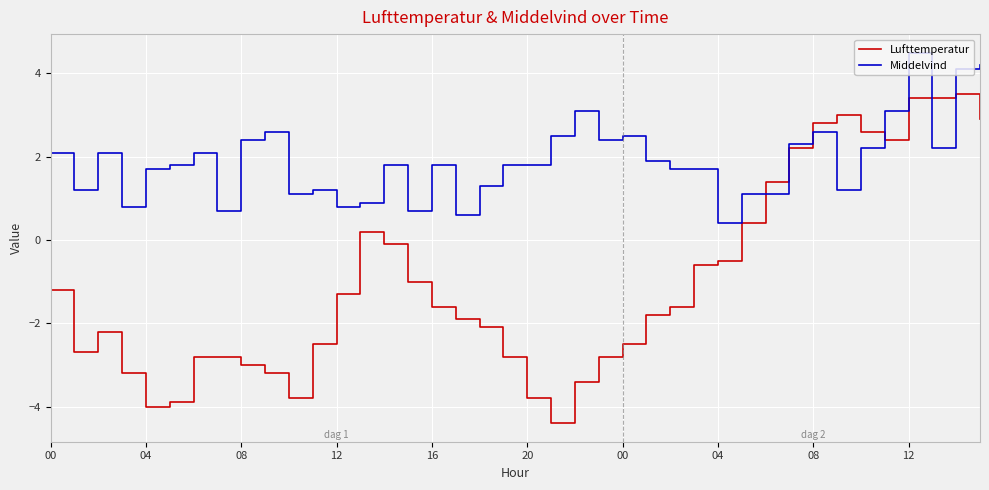

How many intersections are there between Middelvind and Lufttemperatur?

6